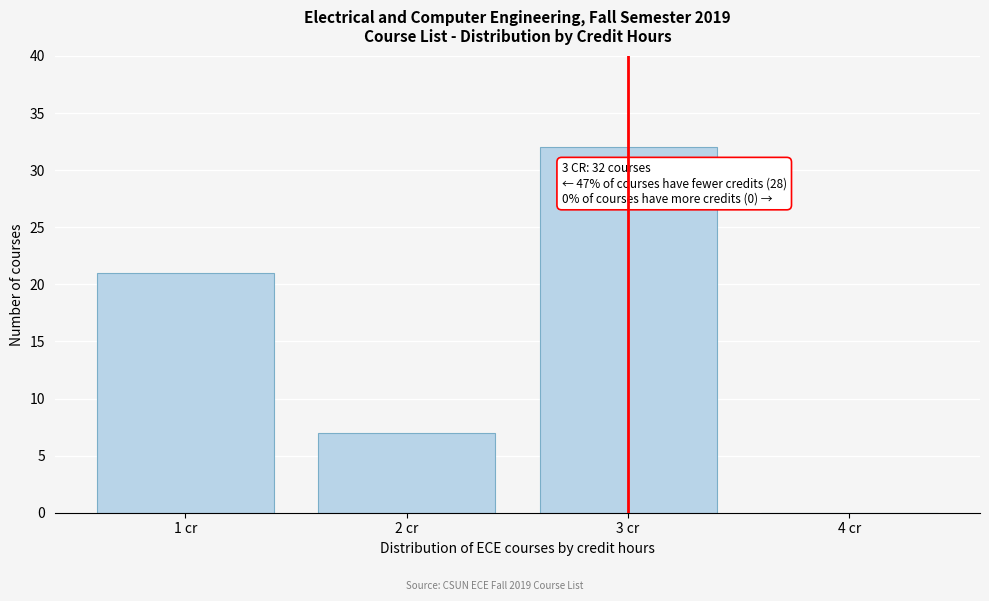

Reading left to right, what are all the values shown in this chart?

1 cr=21	2 cr=7	3 cr=32	4 cr=0